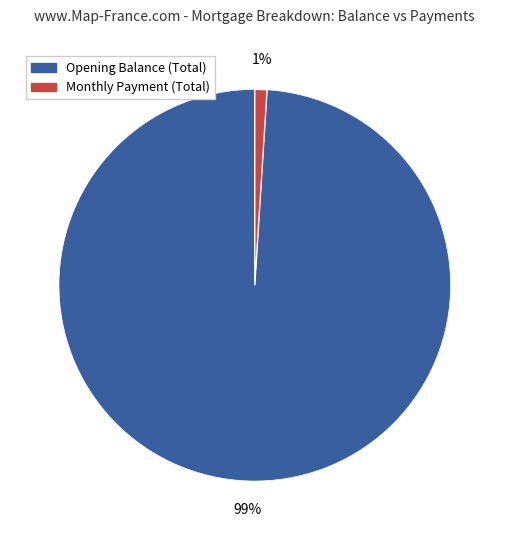

To the nearest percent, what is the combined percentage of Monthly Payment (Total) and Opening Balance (Total)?

100%